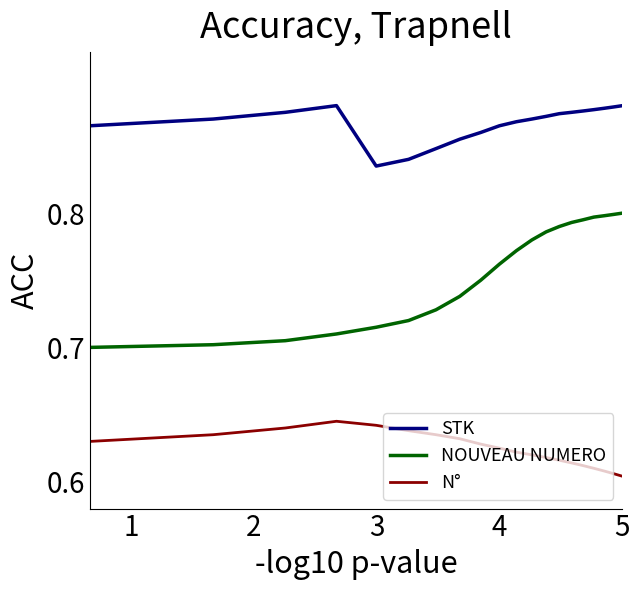

List the series in order of their peak value, lowest first.

N°, NOUVEAU NUMERO, STK